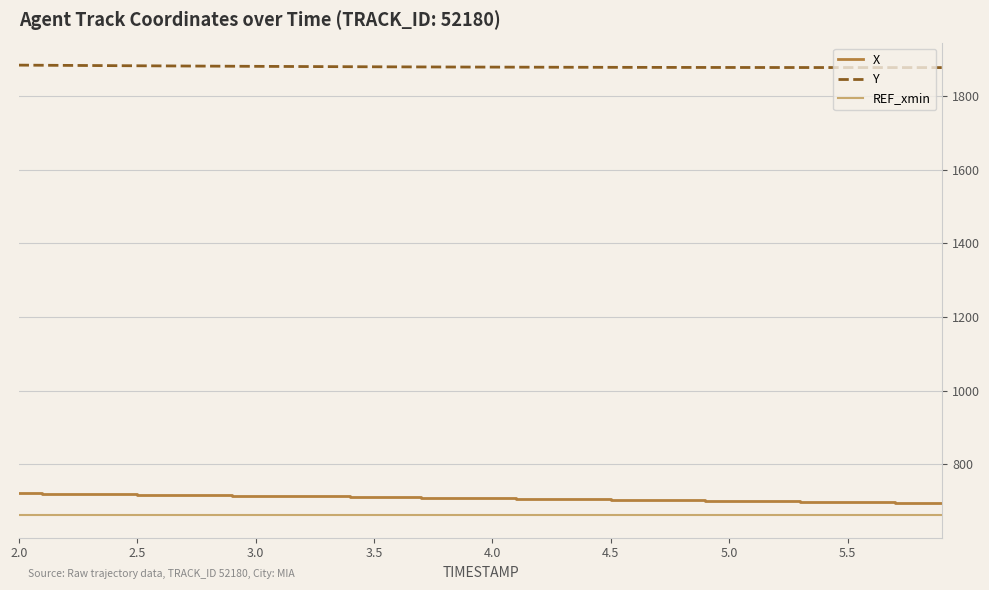

What is the sum of all X values?

28324.1